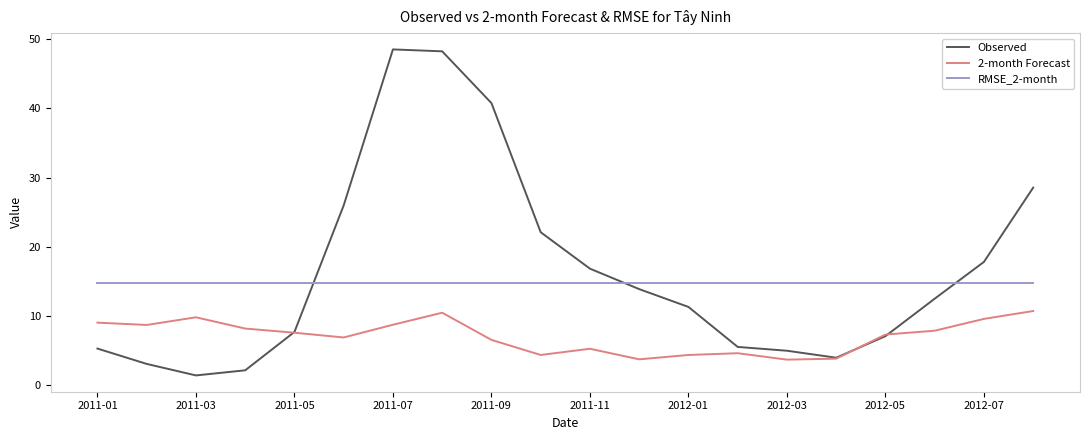

What is the maximum value shown in the chart?

48.5